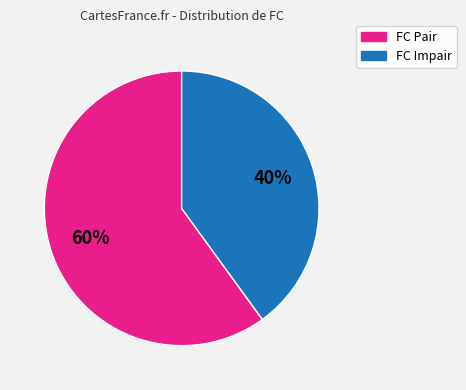

Is there any slice that represents more than half of the pie?

Yes